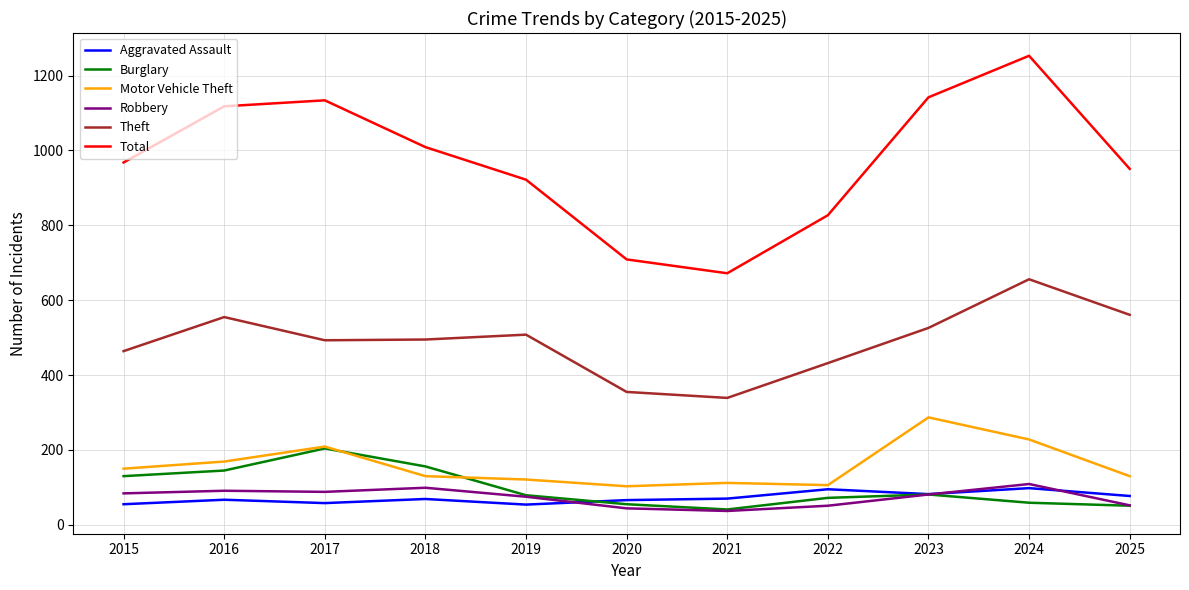

Which series has the largest total across all categories?

Total